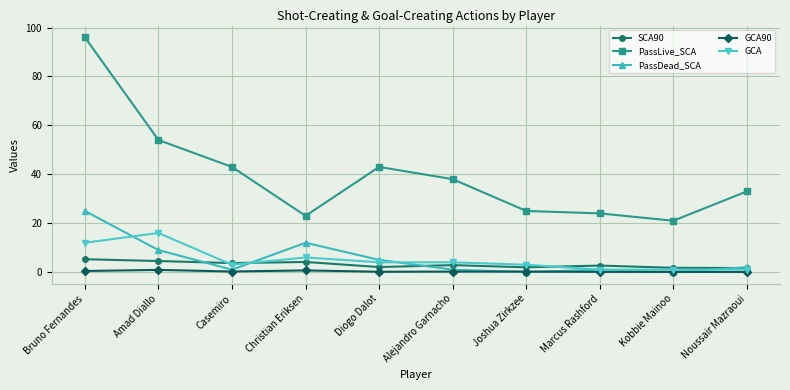

Which series changed the most between Amad Diallo and Noussair Mazraoui?

PassLive_SCA